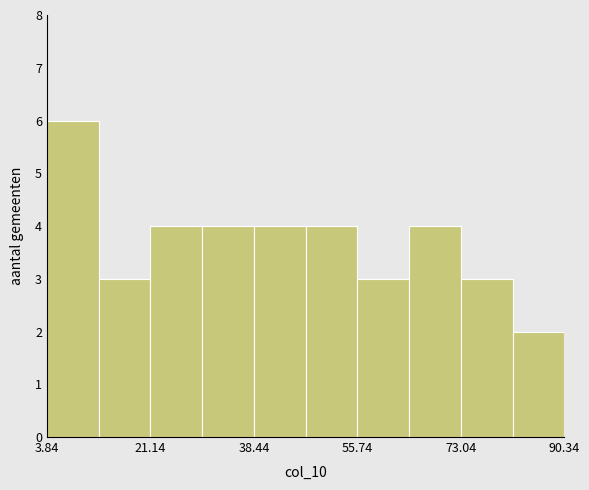

Over which range of the x-axis is the bar tallest?

4 to 12